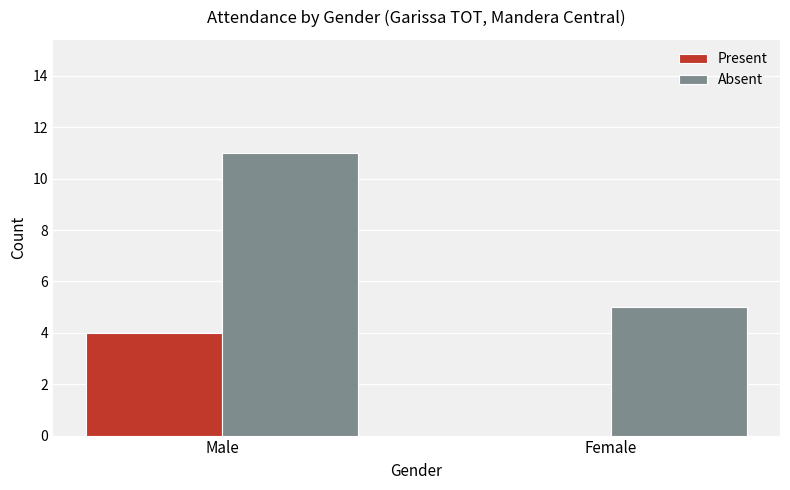

The value of Absent at Male is 18. True or false?

False